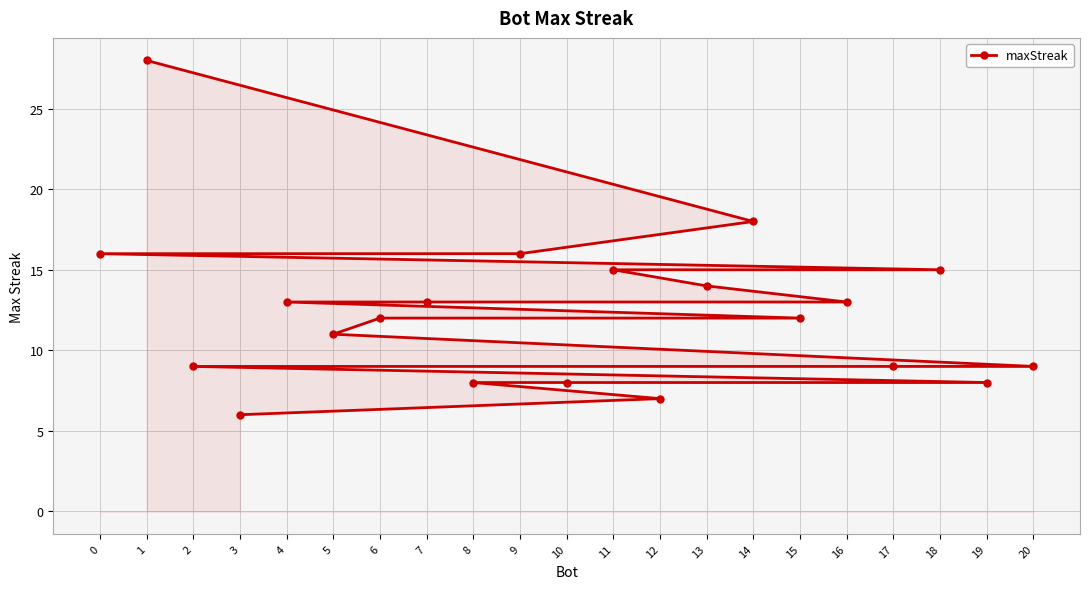

What is the value of the 21st point from the left?

9